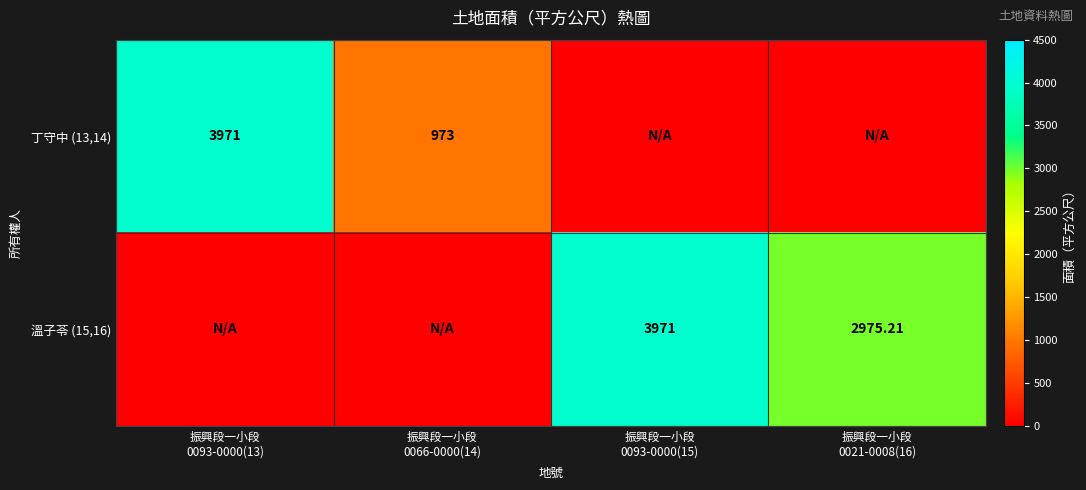

Count the number of data series in this chart.

2